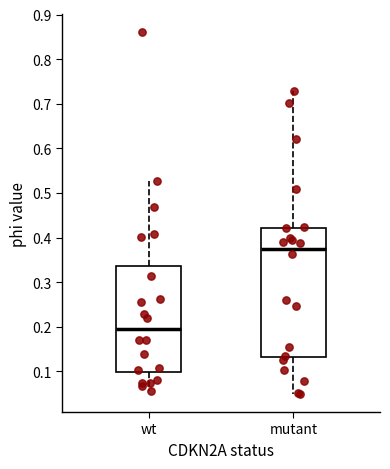

Which box's median line is the lowest?

wt